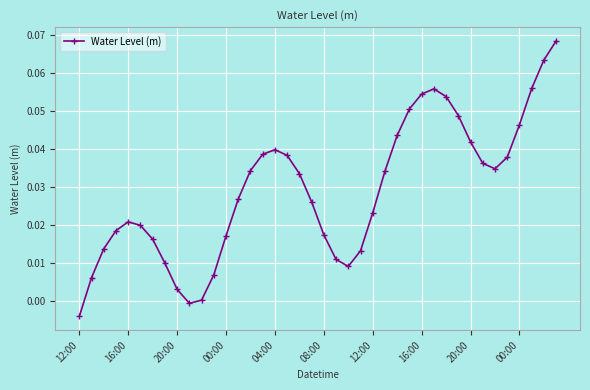

What is the sum of all values?

1.2